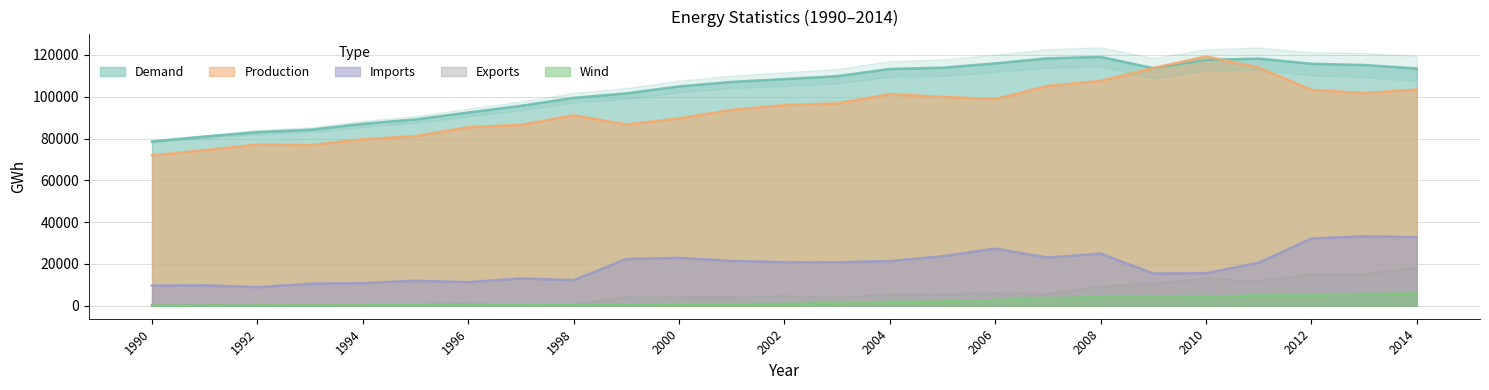

List the labels in order of exports value, smallest first.

1992, 1993, 1994, 1998, 1990, 1997, 1995, 1991, 1996, 2003, 1999, 2000, 2001, 2002, 2004, 2005, 2007, 2006, 2008, 2009, 2011, 2010, 2013, 2012, 2014